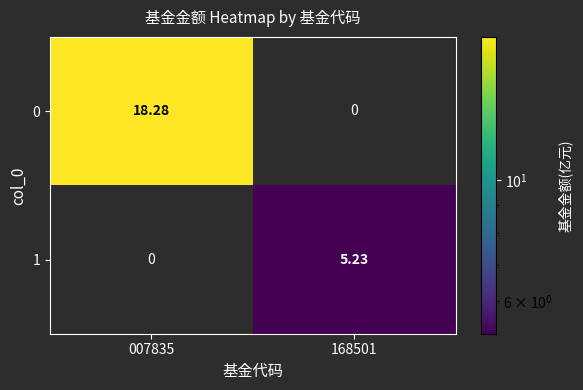

Reading left to right, list all the values displayed in this chart.

0: 007835=18.3	168501=0.0
1: 007835=0.0	168501=5.2